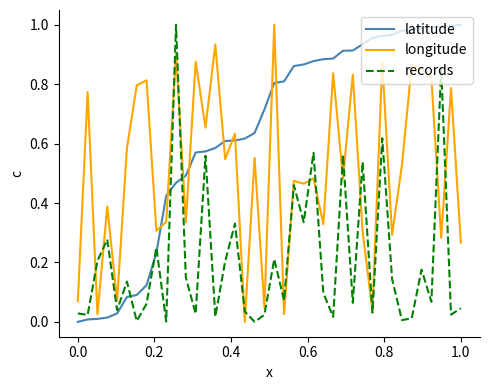

Which series has the largest total across all categories?

latitude